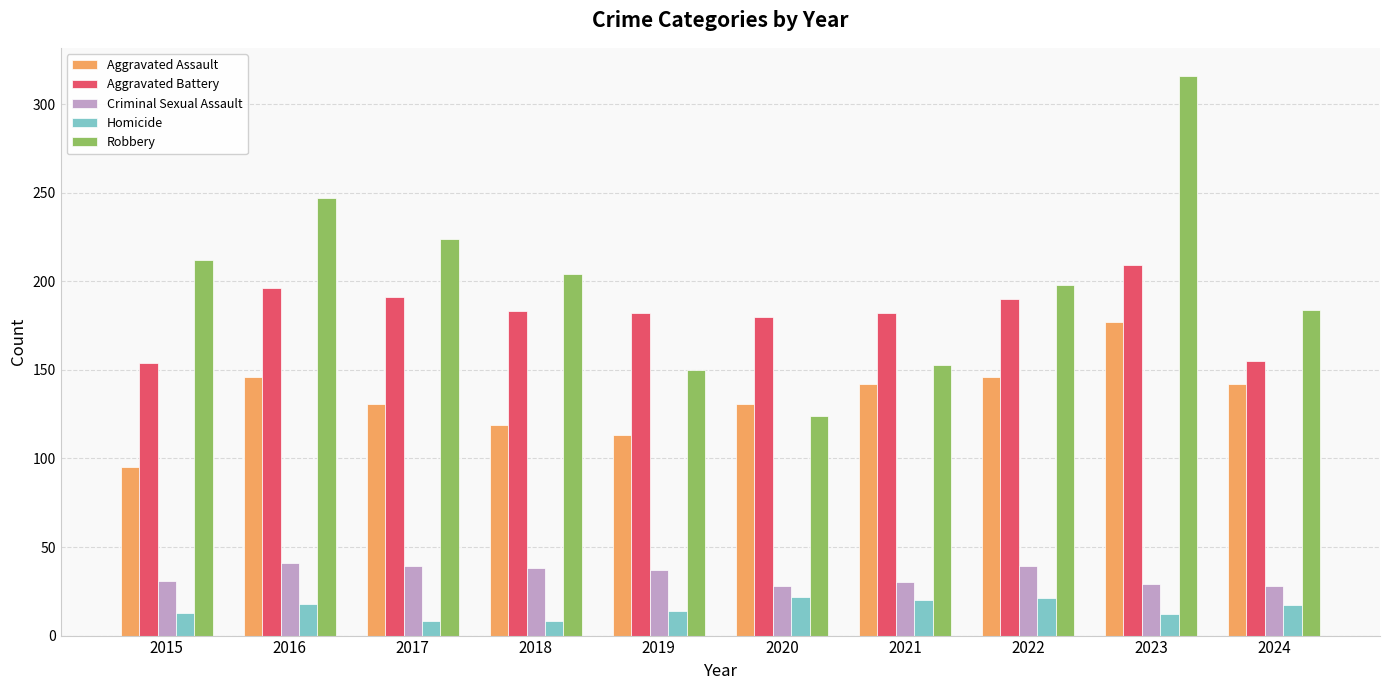

What is the difference between the maximum and second lowest values in the Criminal Sexual Assault series?

13